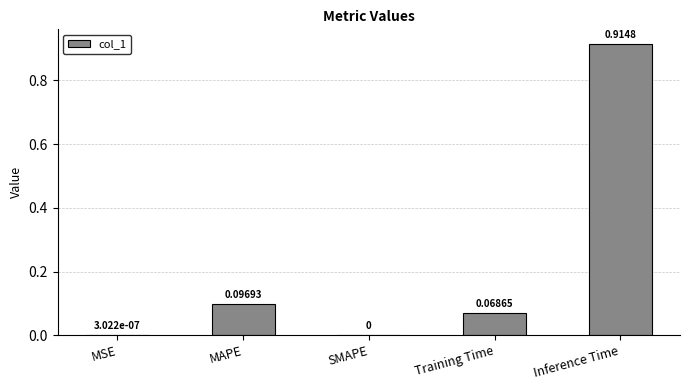

Between Inference Time and SMAPE, which is larger?

Inference Time